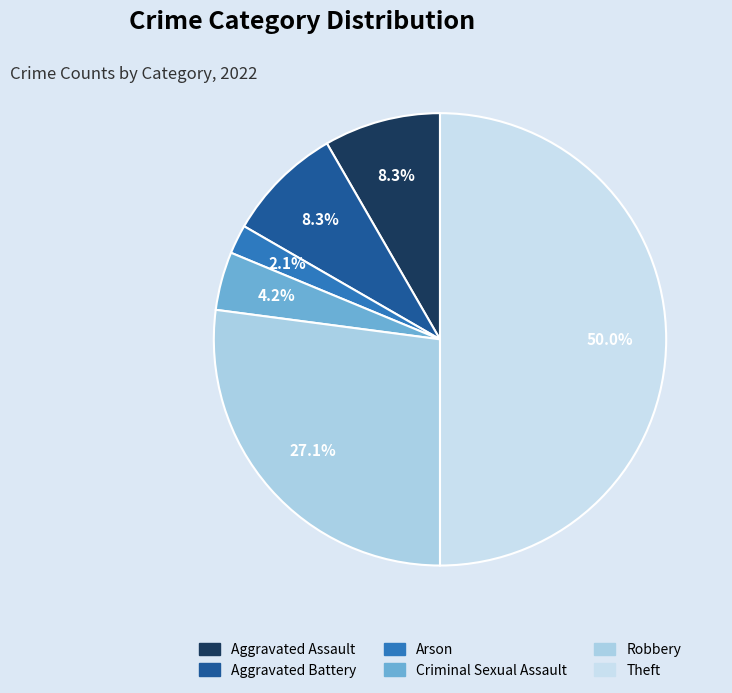

Count the number of slices in the pie.

6